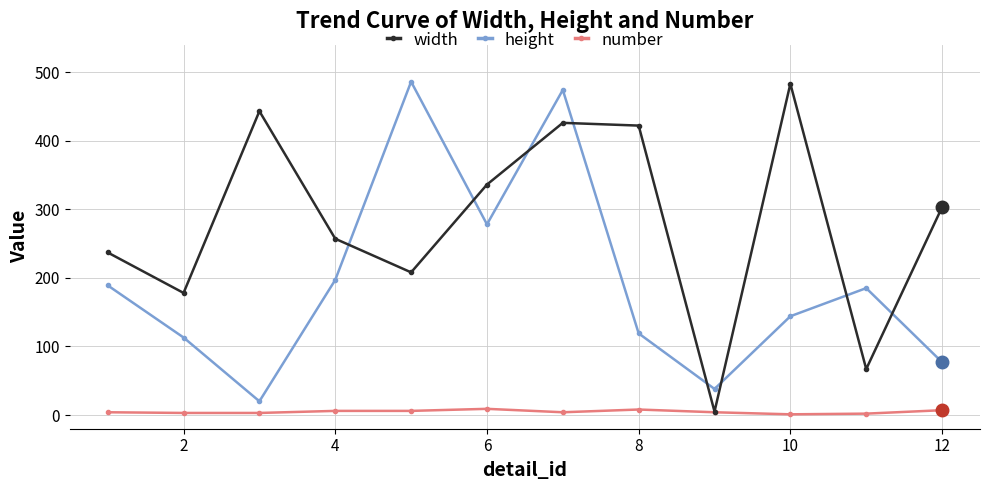

Which series has the largest total across all categories?

width